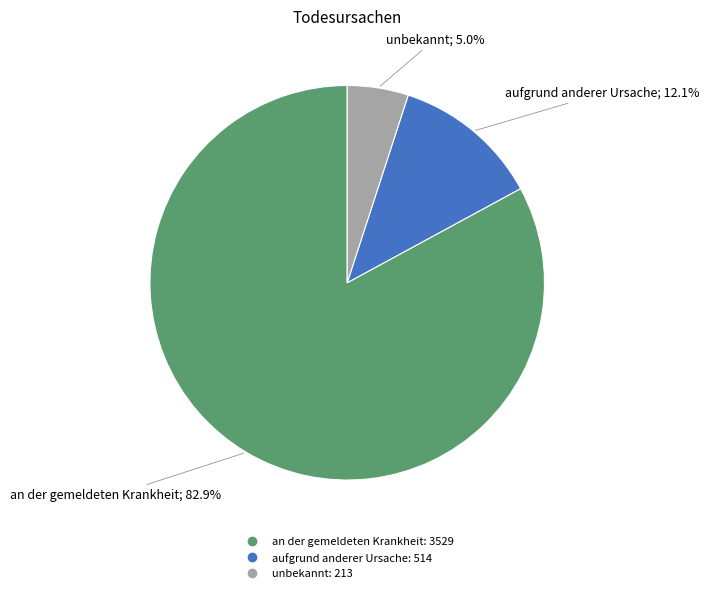

What is the total percentage of unbekannt and an der gemeldeten Krankheit?

87.9%